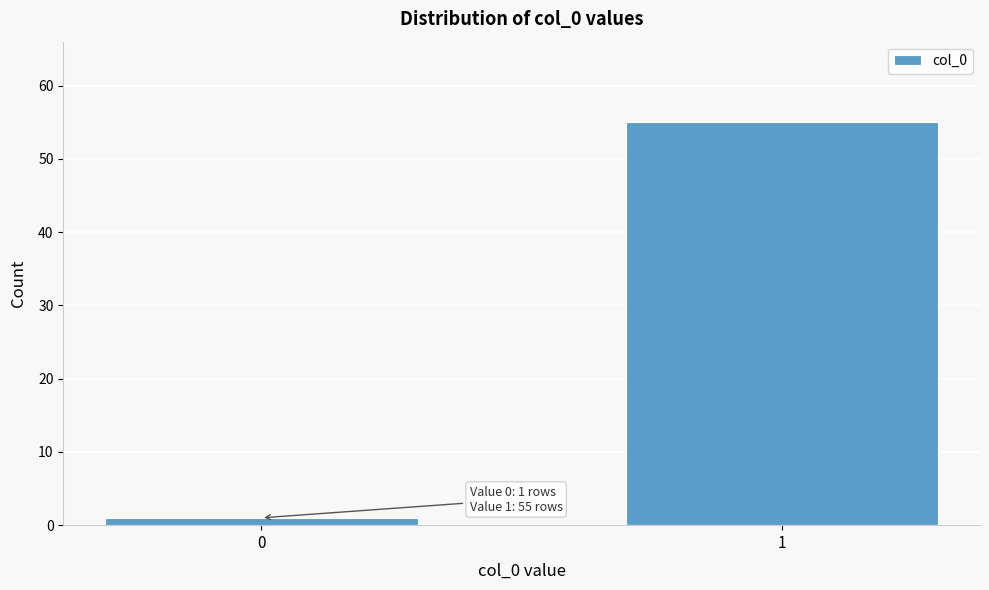

Reading left to right, extract all data points from this chart.

1	55